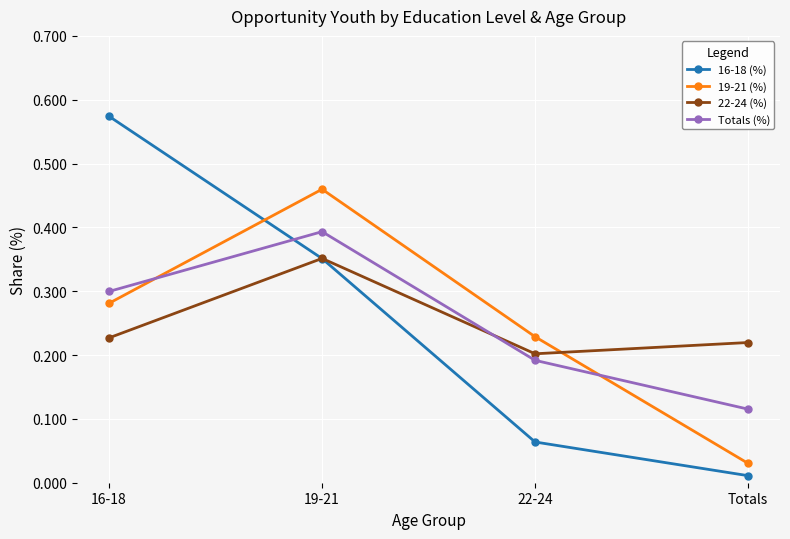

True or false: 19-21 (%) and 22-24 (%) cross at least once.

True